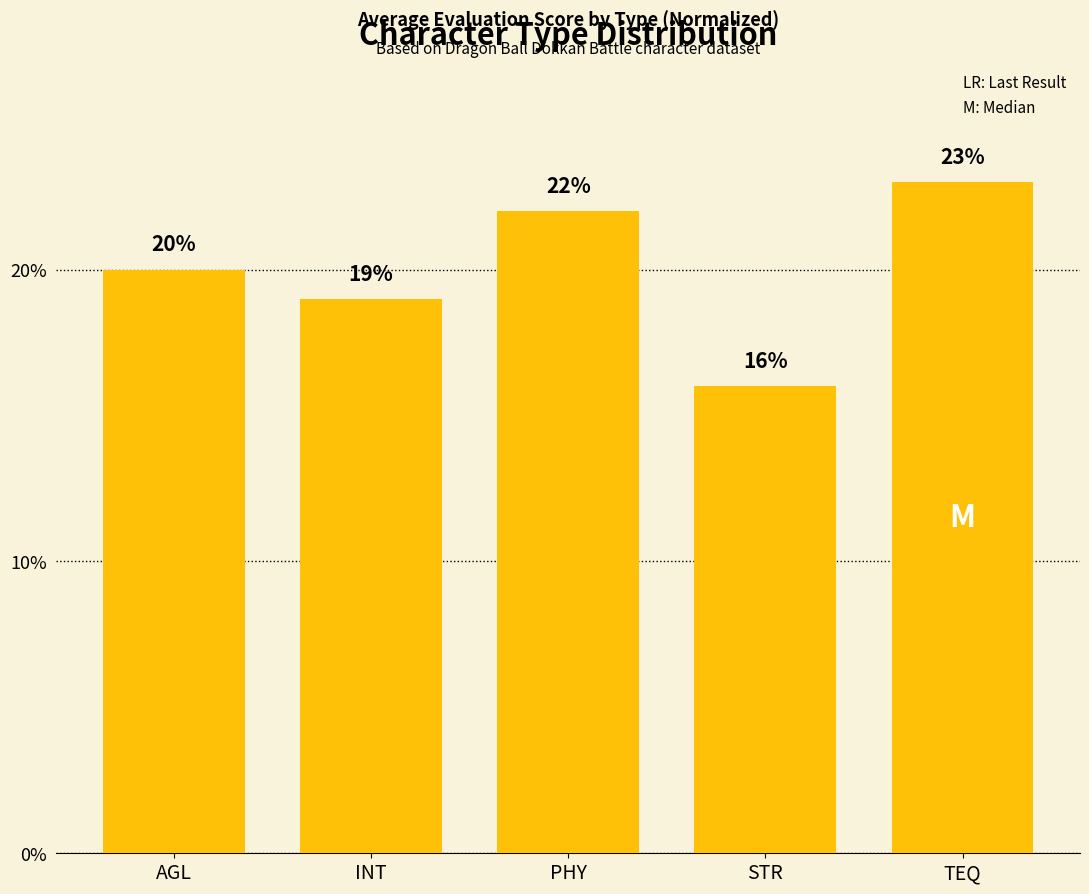

Reading left to right, what are all the values shown in this chart?

20	19	22	16	23